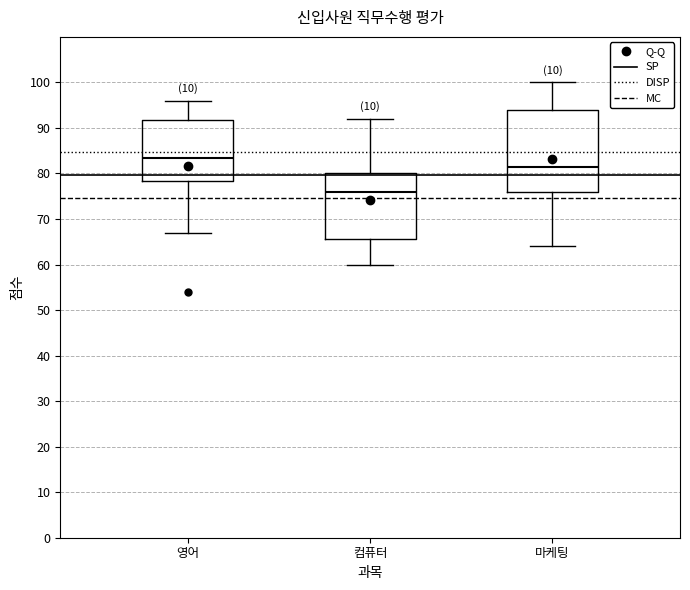

Where is the lower edge of the box for 마케팅 on the y-axis? The values are not printed on the chart, so give them approximately, as read against the axis.

76